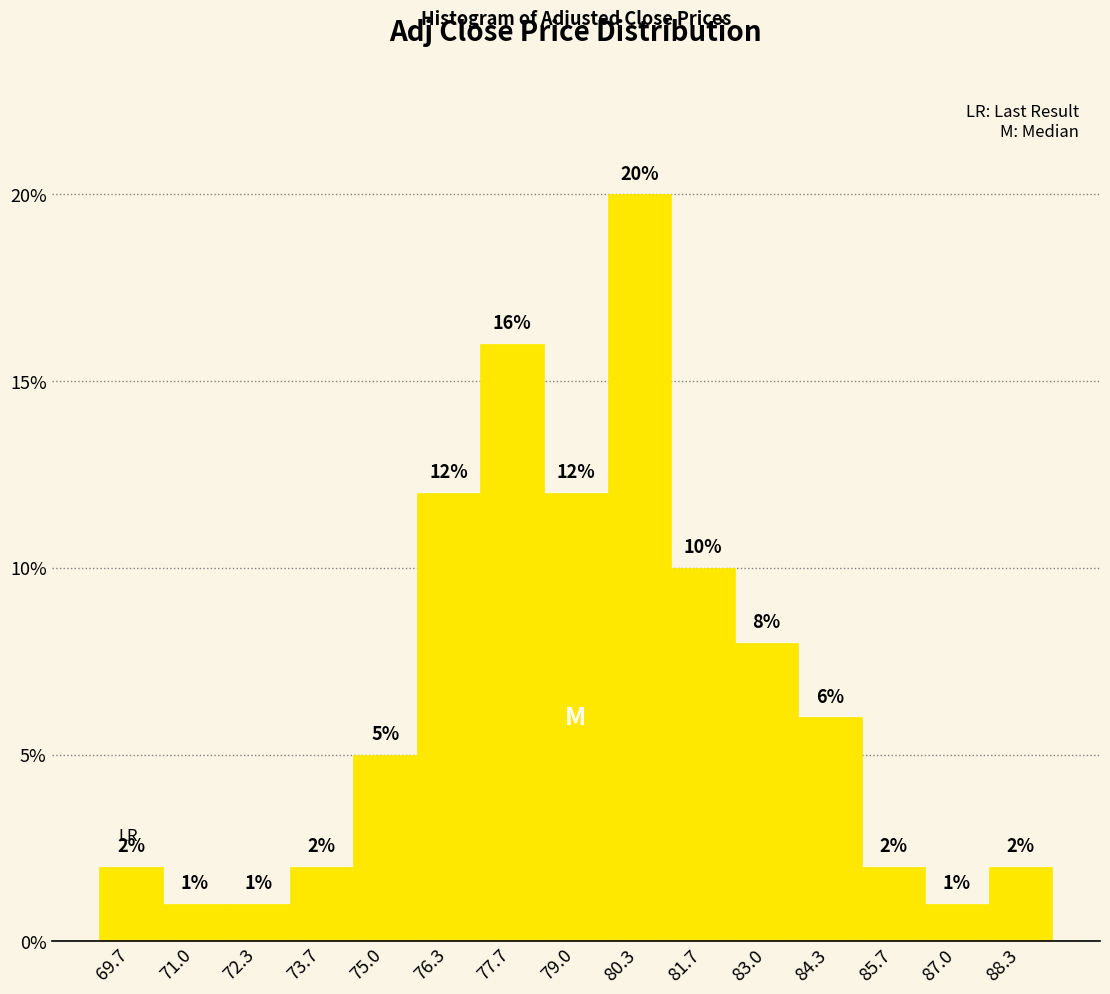

Reading left to right, list every bar in this chart as the range it spans on the x-axis followed by its height. The bar edges are not printed on the chart, so give them approximately, as read against the axis.

69.0 to 70.4: 2
70.4 to 71.6: 1
71.6 to 73.0: 1
73.0 to 74.4: 2
74.4 to 75.6: 5
75.6 to 77.0: 12
77.0 to 78.4: 16
78.4 to 79.6: 12
79.6 to 81.0: 20
81.0 to 82.4: 10
82.4 to 83.6: 8
83.6 to 85.0: 6
85.0 to 86.4: 2
86.4 to 87.6: 1
87.6 to 89.0: 2